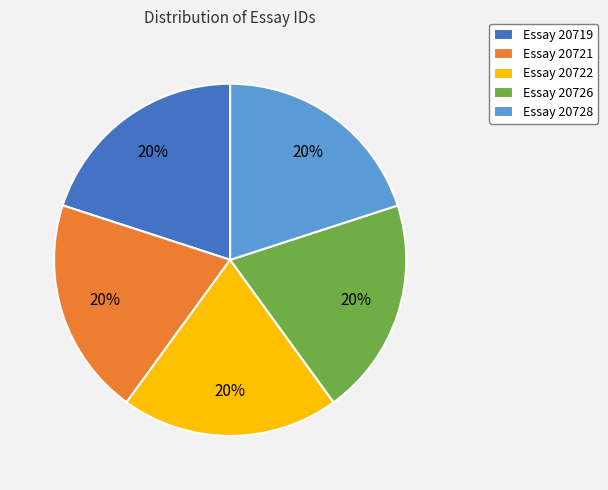

To the nearest percent, what is the average slice percentage?

20%